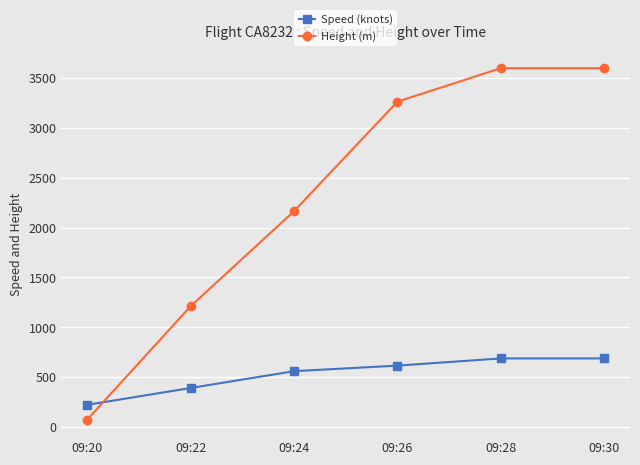

At 09:26, list the series in order from largest to smallest.

Height (m), Speed (knots)